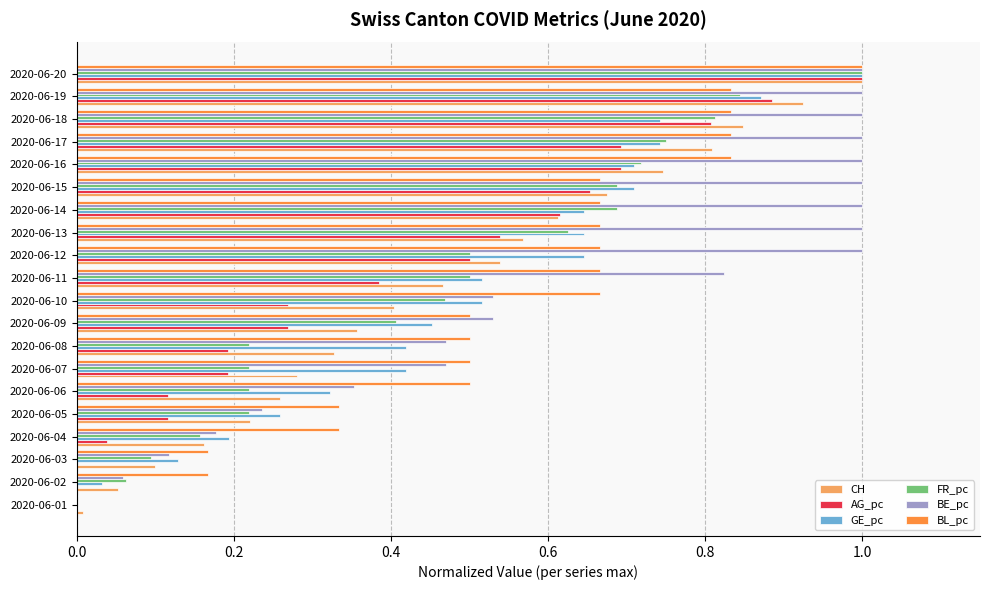

The FR_pc series shows 0.1 at 2020-06-03. True or false?

True